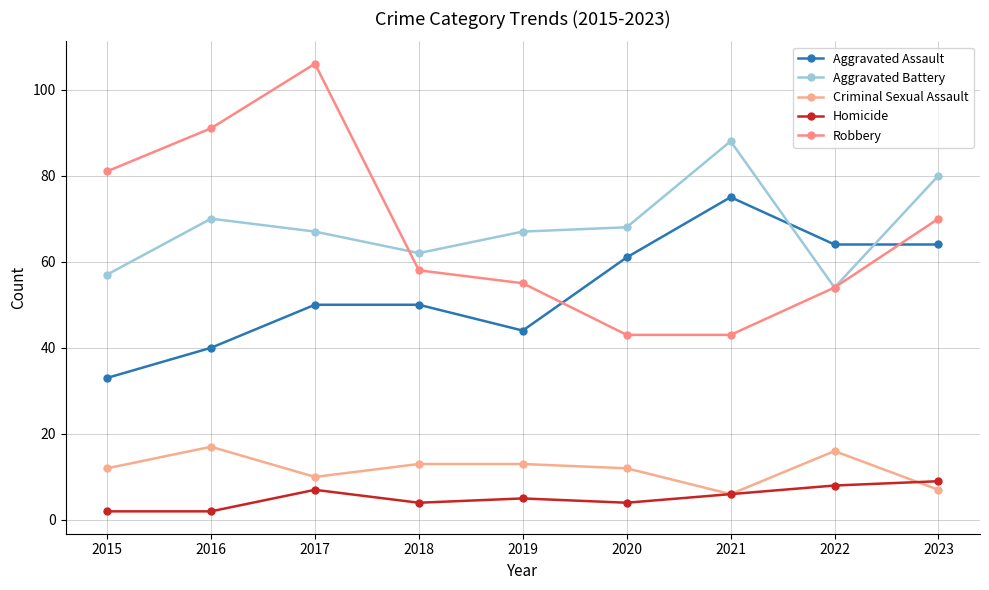

True or false: Homicide and Criminal Sexual Assault cross at least once.

True